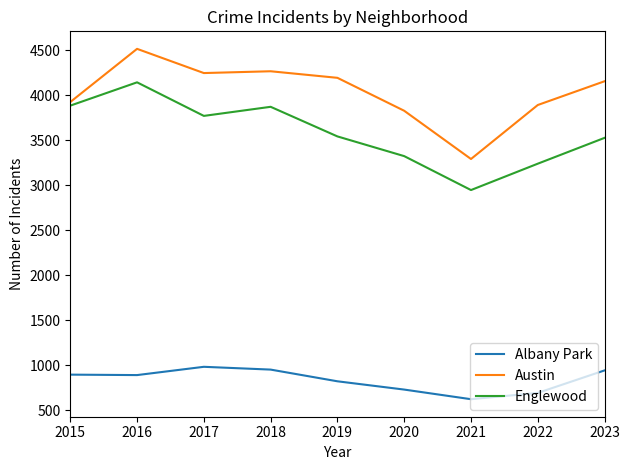

At which label does Austin first exceed 4153?

2016